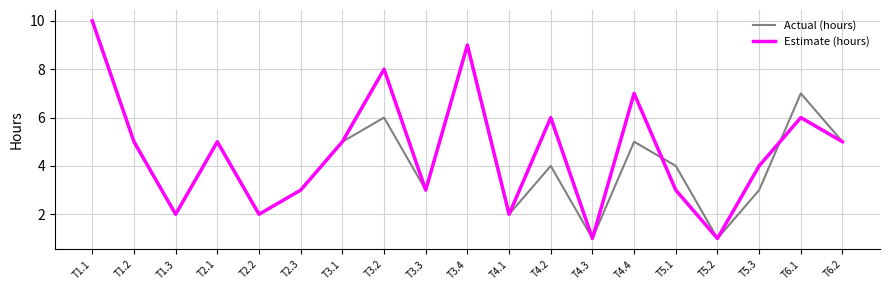

The Estimate (hours) series shows 3 at T4.1. True or false?

False